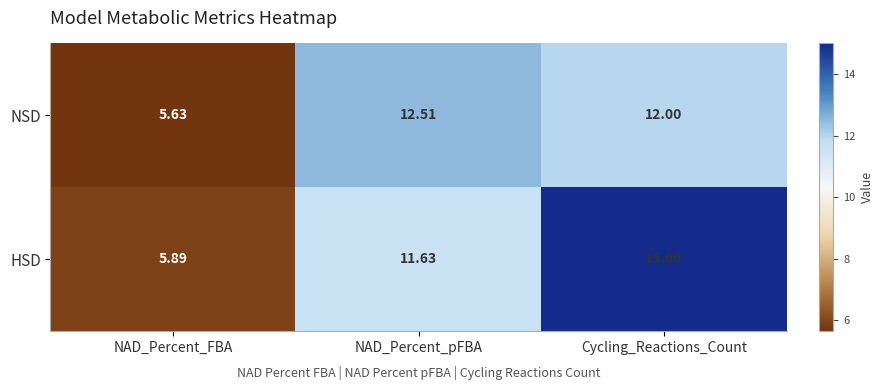

Which label corresponds to the smallest value in the chart?

NAD_Percent_FBA